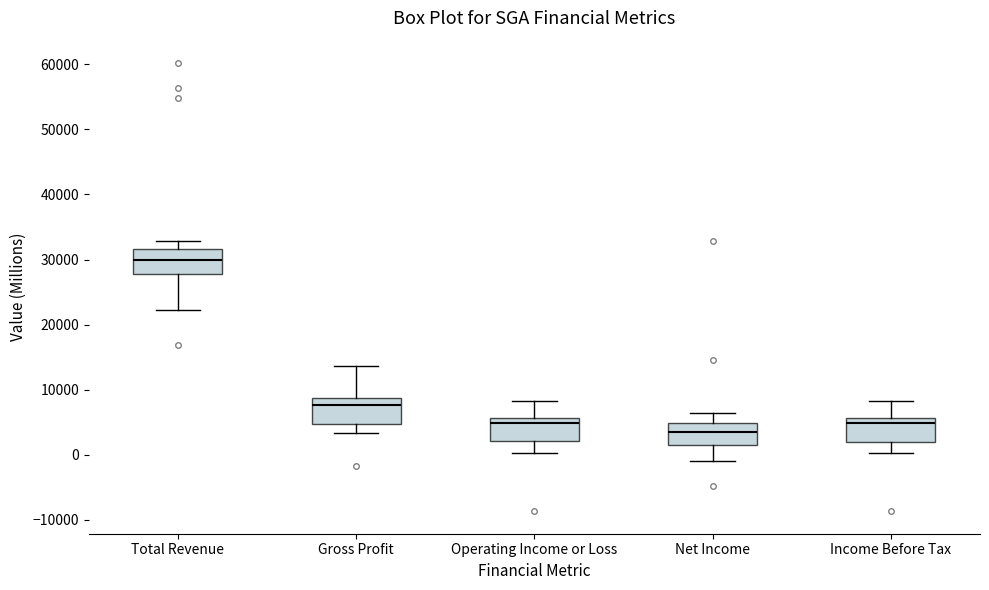

Which box's median line is the lowest?

Net Income